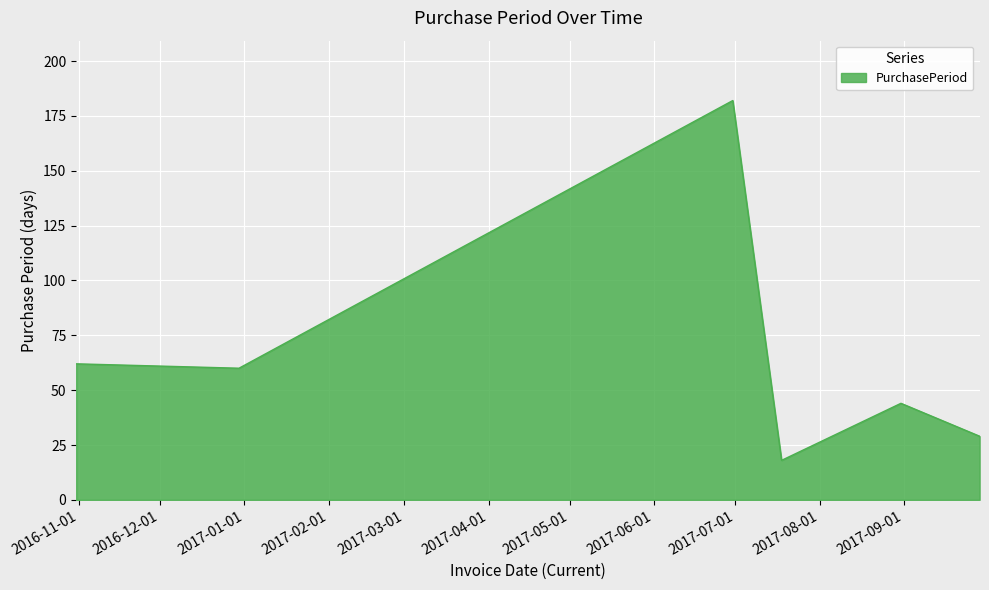

True or false: the data has more than 1 interior local peaks.

True